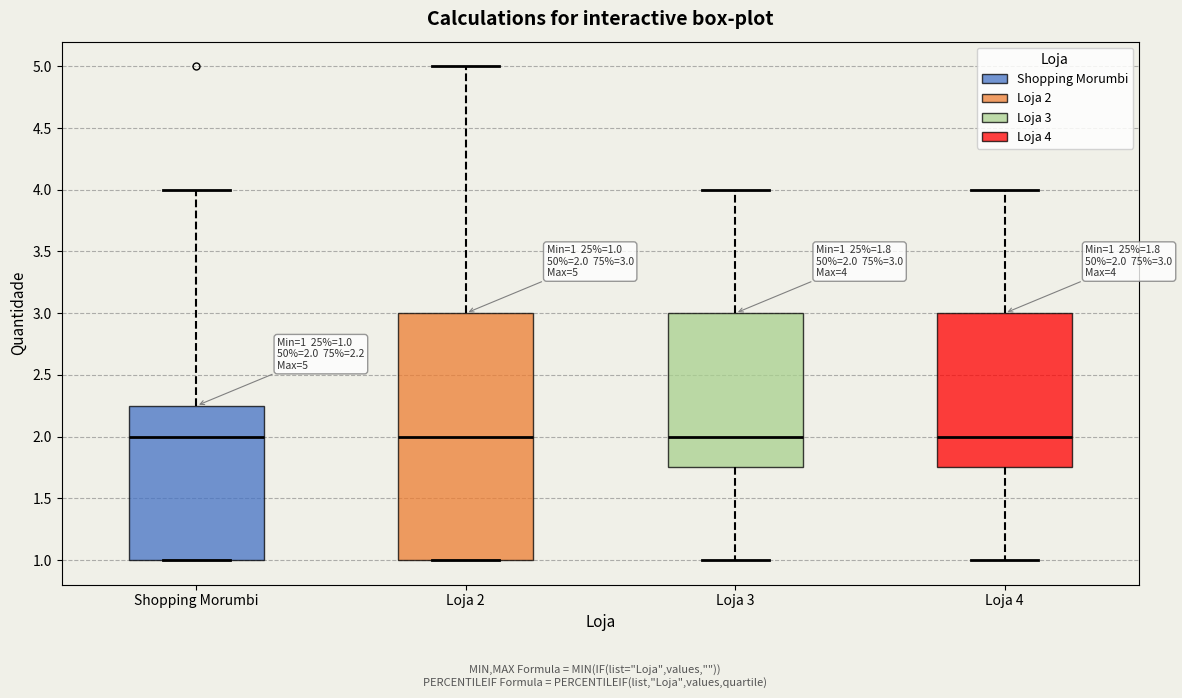

Which box is the tallest, from its lower edge to its upper edge?

Loja 2